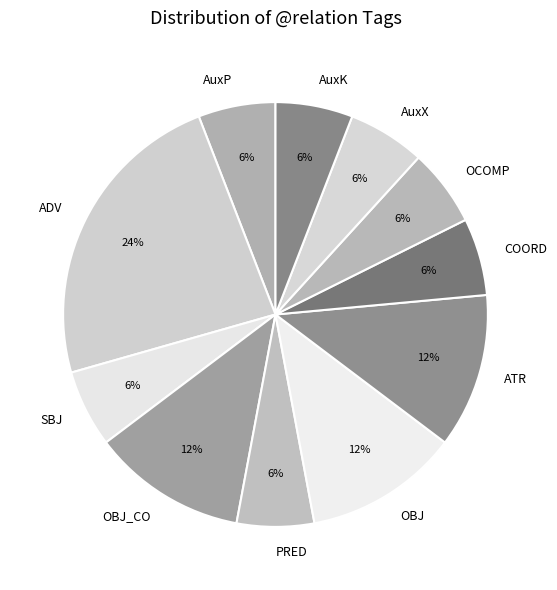

How many slices are in this pie chart?

11